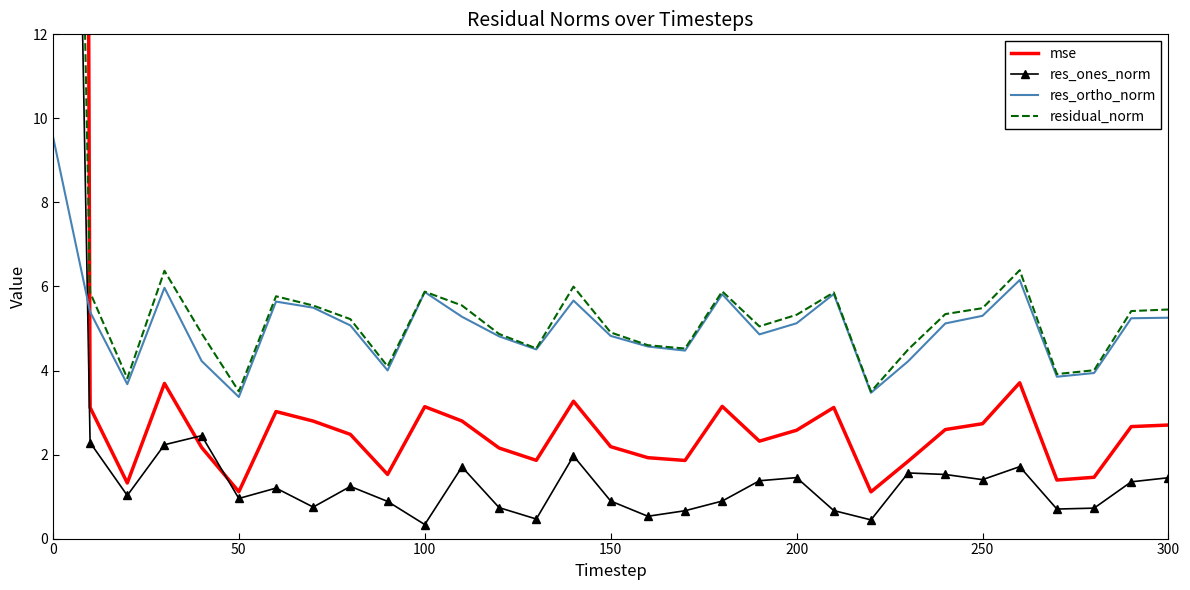

The res_ortho_norm series shows 3.0 at 200. True or false?

False